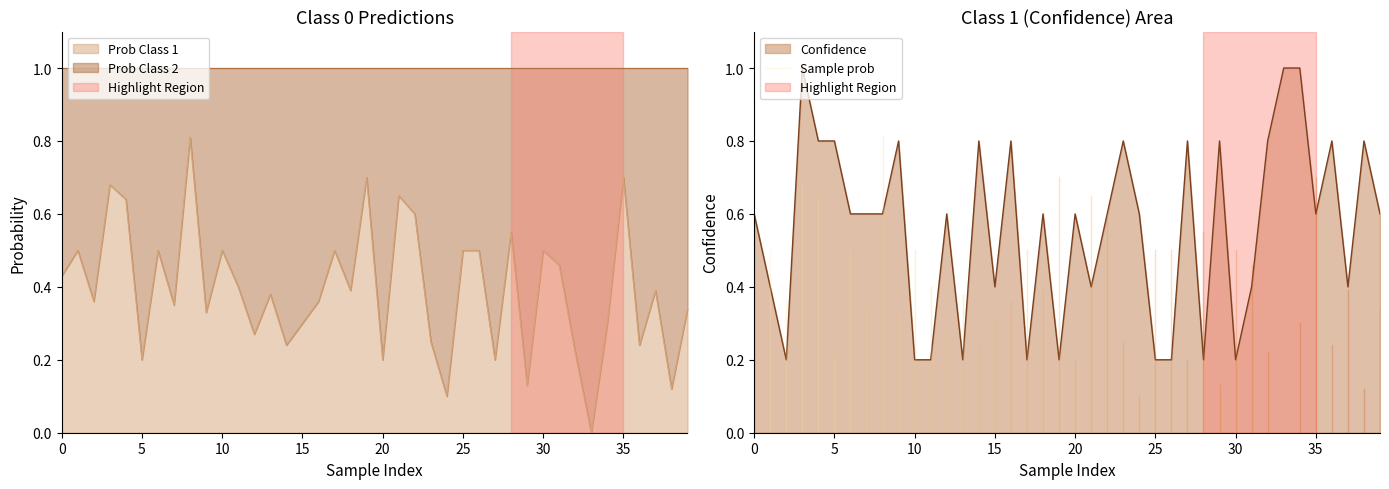

Is it true that Confidence equals 0.3 at 25?

False